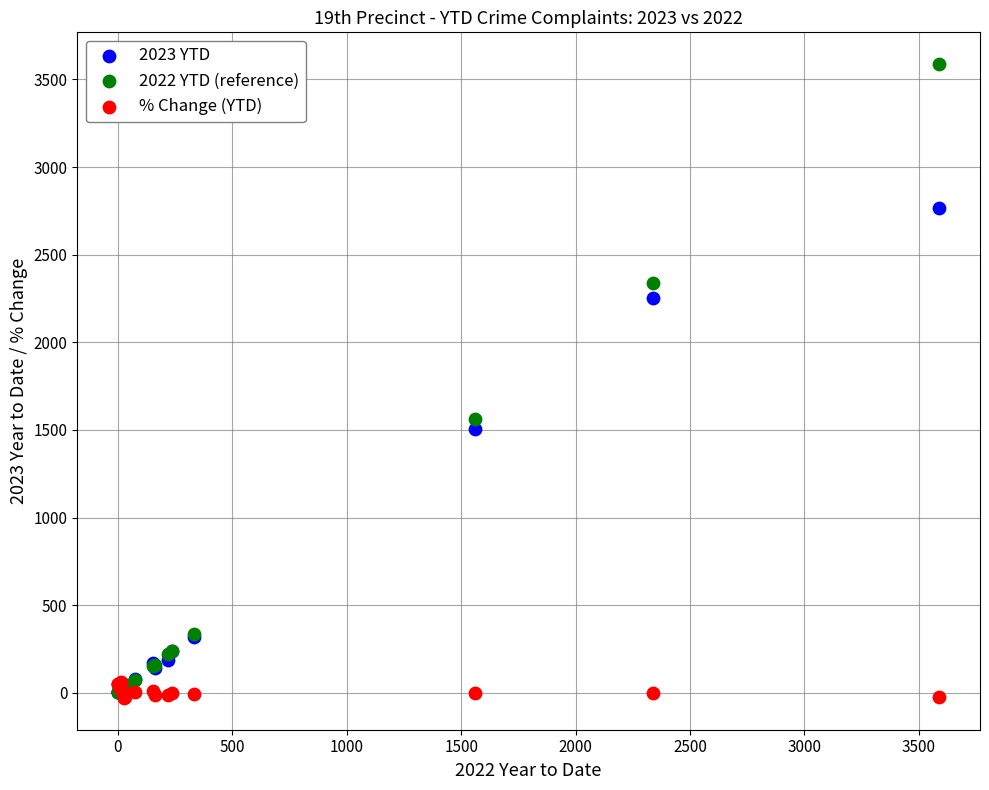

What are all the series names shown in the legend?

2023 YTD, 2022 YTD (reference), % Change (YTD)